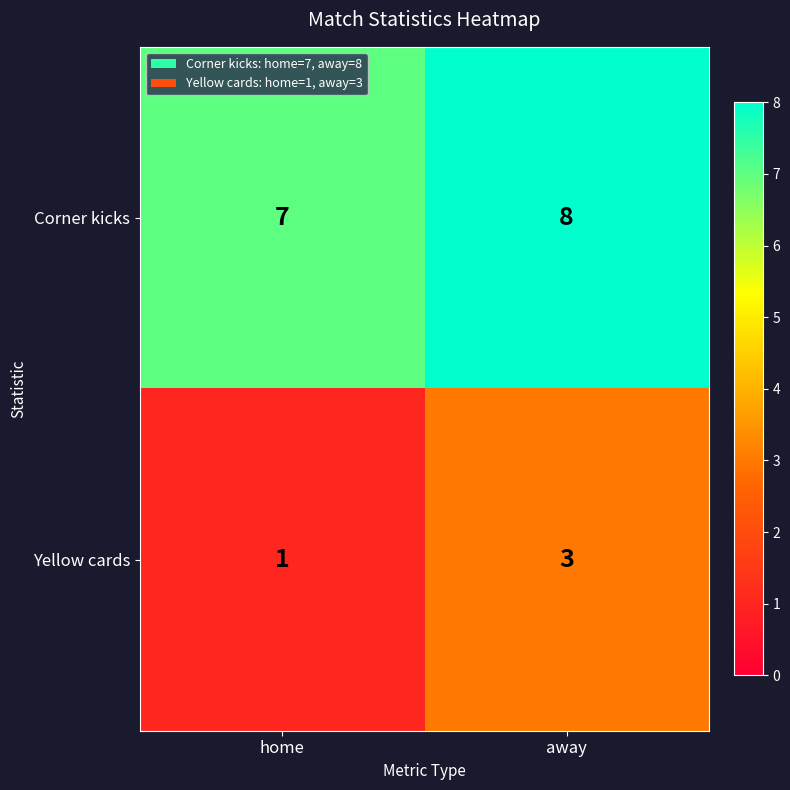

List the series in order of their overall mean, highest first.

Corner kicks, Yellow cards